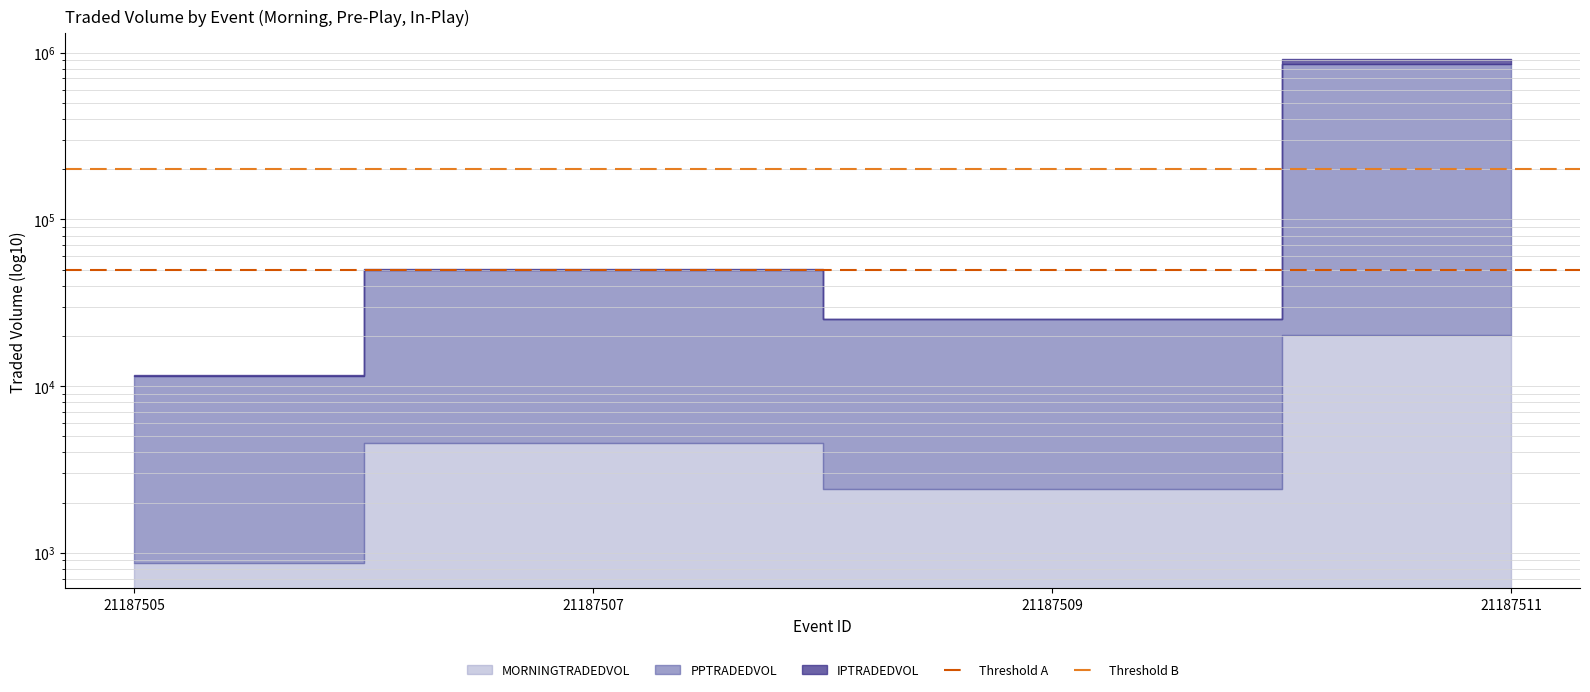

Is it true that Threshold A equals 50000 at 21187505?

True